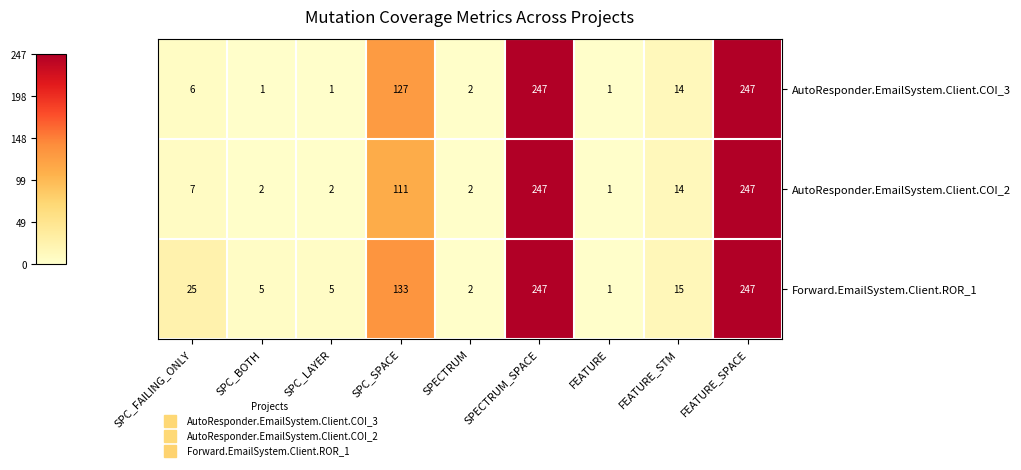

Is it true that AutoResponder.EmailSystem.Client.COI_2 equals 7 at SPC_FAILING_ONLY?

True